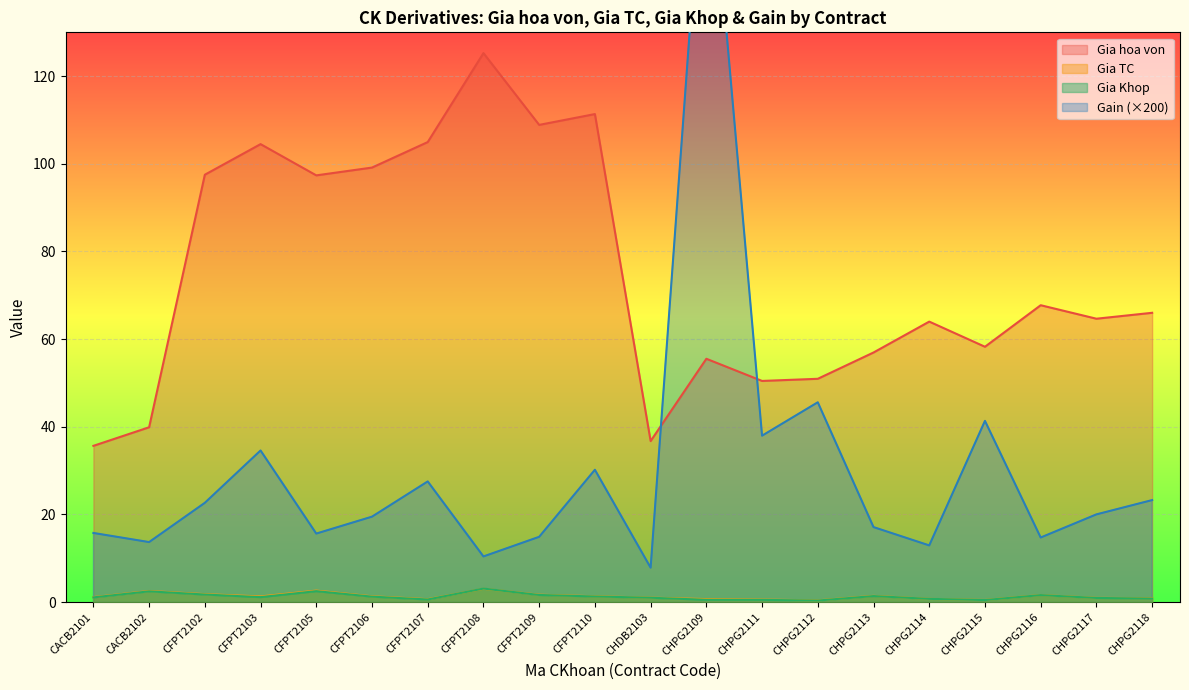

Reading left to right, what are all the values shown in this chart?

Gia hoa von: CACB2101=35.6	CACB2102=39.9	CFPT2102=97.5	CFPT2103=104.5	CFPT2105=97.4	CFPT2106=99.1	CFPT2107=105.0	CFPT2108=125.3	CFPT2109=108.9	CFPT2110=111.3	CHDB2103=36.7	CHPG2109=55.5	CHPG2111=50.5	CHPG2112=50.9	CHPG2113=56.9	CHPG2114=64.0	CHPG2115=58.2	CHPG2116=67.7	CHPG2117=64.7	CHPG2118=66.0
Gia TC: CACB2101=1.1	CACB2102=2.5	CFPT2102=1.8	CFPT2103=1.3	CFPT2105=2.6	CFPT2106=1.3	CFPT2107=0.7	CFPT2108=3.0	CFPT2109=1.7	CFPT2110=1.3	CHDB2103=1.0	CHPG2109=0.7	CHPG2111=0.6	CHPG2112=0.4	CHPG2113=1.4	CHPG2114=0.7	CHPG2115=0.5	CHPG2116=1.6	CHPG2117=0.9	CHPG2118=0.9
Gia Khop: CACB2101=1.1	CACB2102=2.4	CFPT2102=1.7	CFPT2103=1.1	CFPT2105=2.5	CFPT2106=1.2	CFPT2107=0.6	CFPT2108=3.1	CFPT2109=1.6	CFPT2110=1.3	CHDB2103=1.0	CHPG2109=0.5	CHPG2111=0.5	CHPG2112=0.3	CHPG2113=1.4	CHPG2114=0.7	CHPG2115=0.5	CHPG2116=1.6	CHPG2117=0.9	CHPG2118=0.8
Gain: CACB2101=15.8	CACB2102=13.7	CFPT2102=22.6	CFPT2103=34.6	CFPT2105=15.6	CFPT2106=19.5	CFPT2107=27.5	CFPT2108=10.4	CFPT2109=14.9	CFPT2110=30.2	CHDB2103=7.8	CHPG2109=182.4	CHPG2111=38.0	CHPG2112=45.6	CHPG2113=17.1	CHPG2114=12.9	CHPG2115=41.3	CHPG2116=14.7	CHPG2117=20.0	CHPG2118=23.3